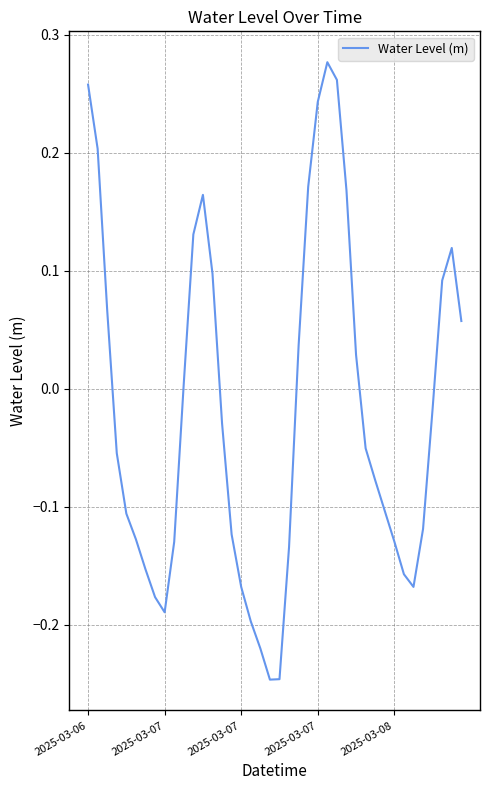

What is the difference between the maximum and minimum values?

0.5